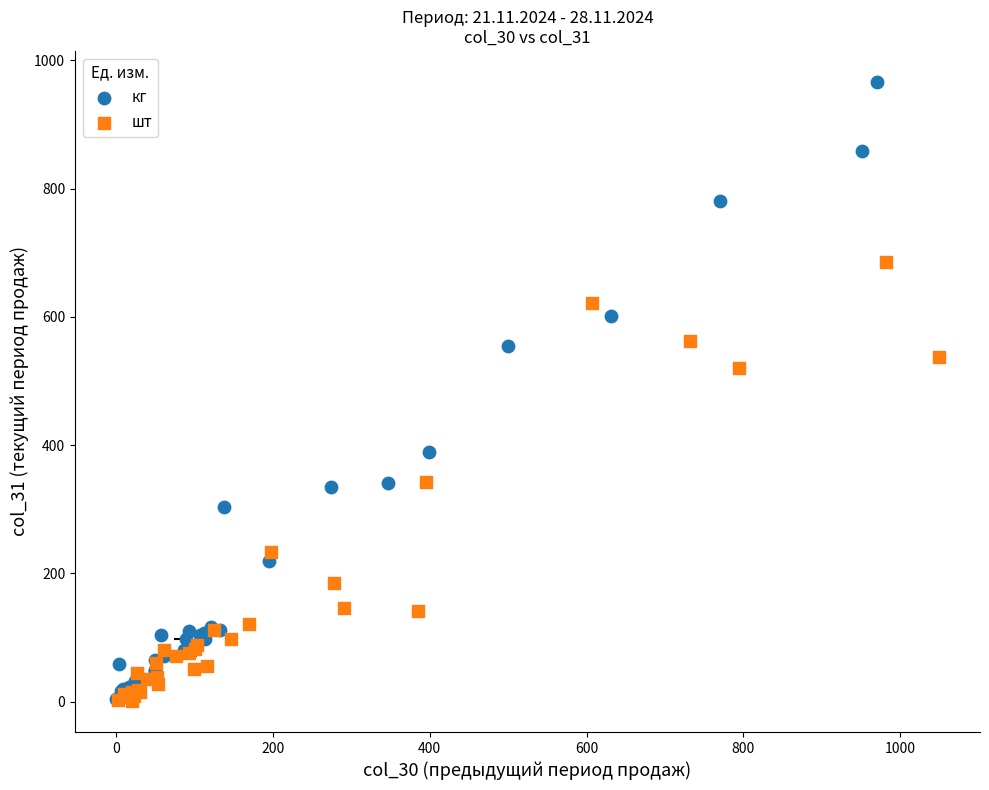

Which series has the largest Y range (max minus min)?

кг